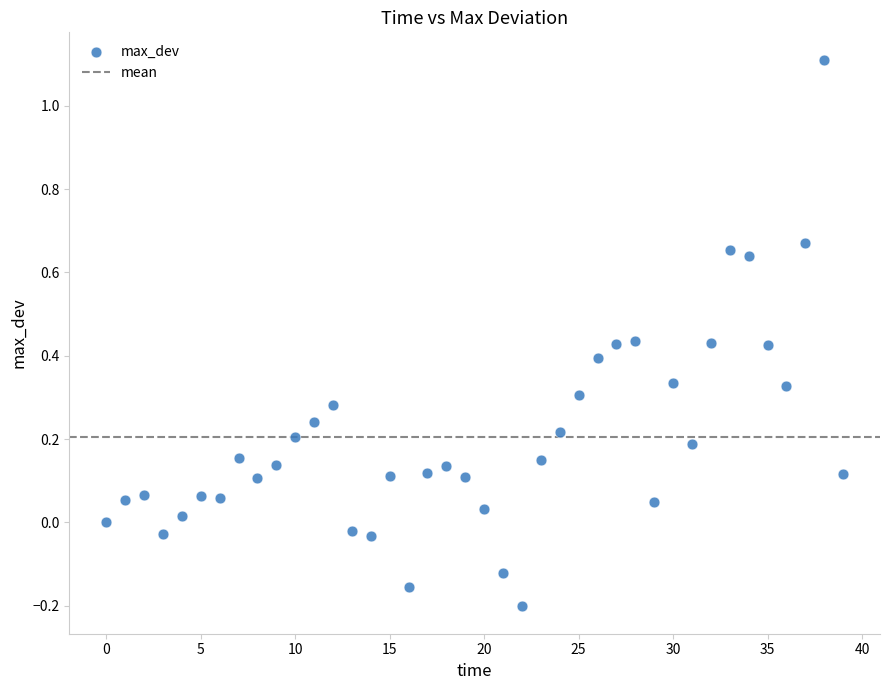

What is the range of Y values (max minus min)?

1.3